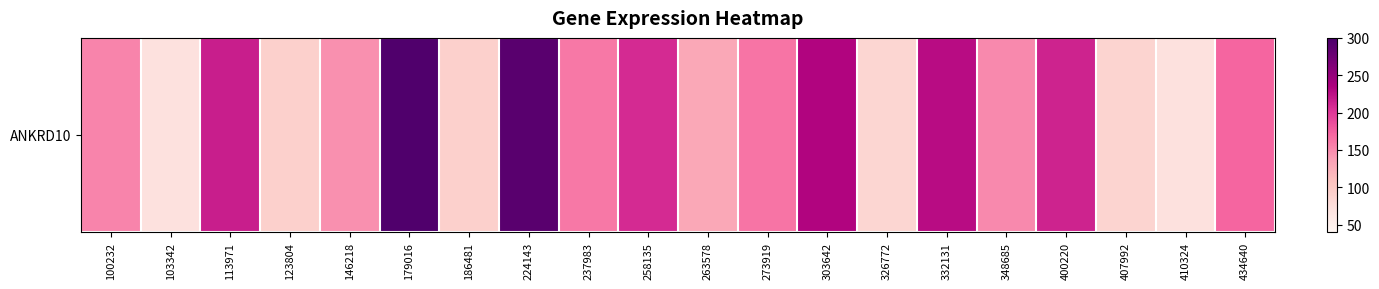

Where does the data first go above 160?

113971